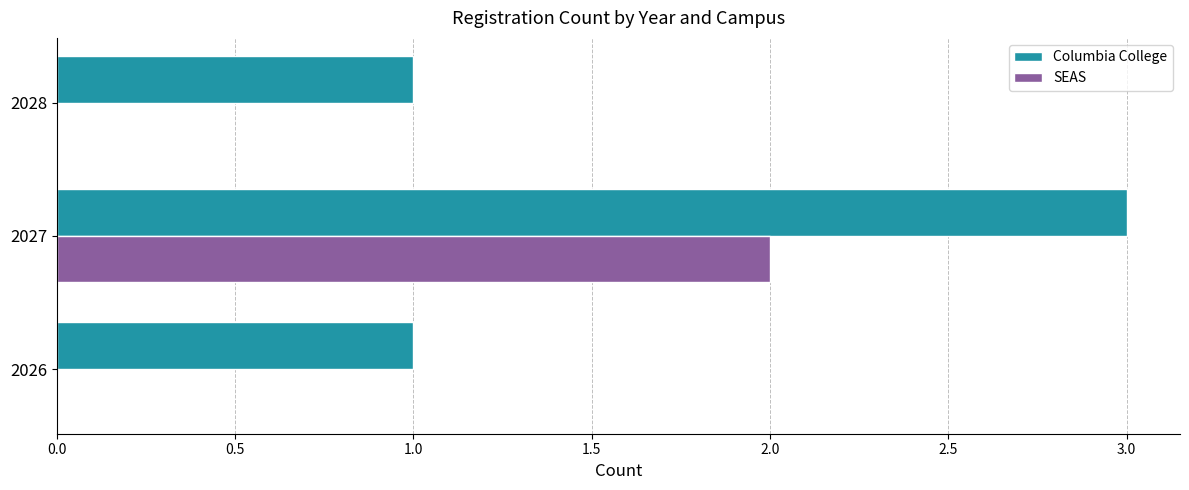

How many data points does each series have?

3